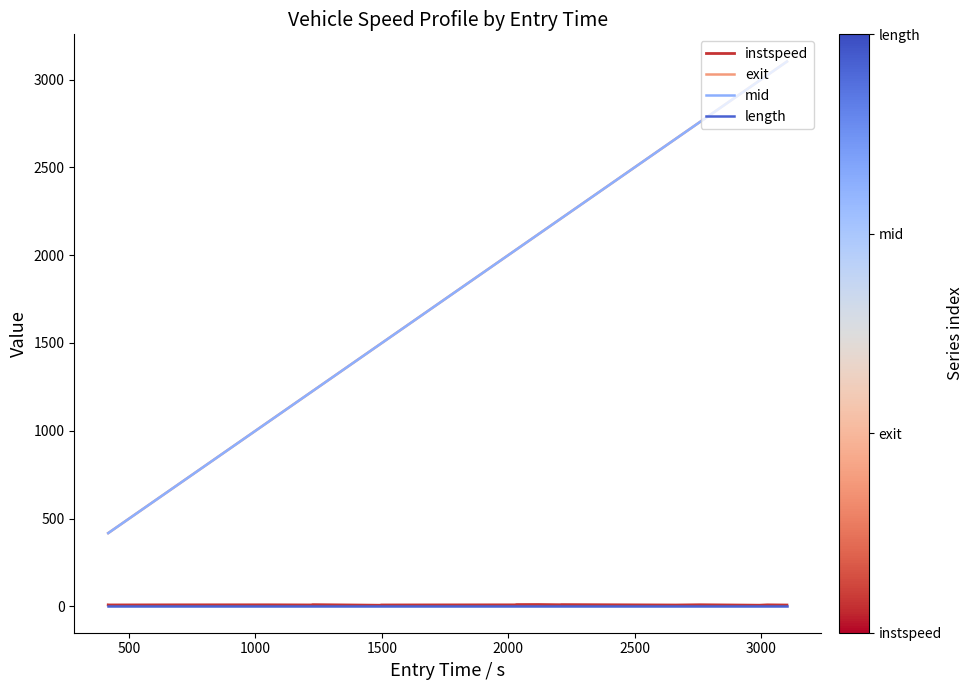

Which series has the widest spread of values?

exit